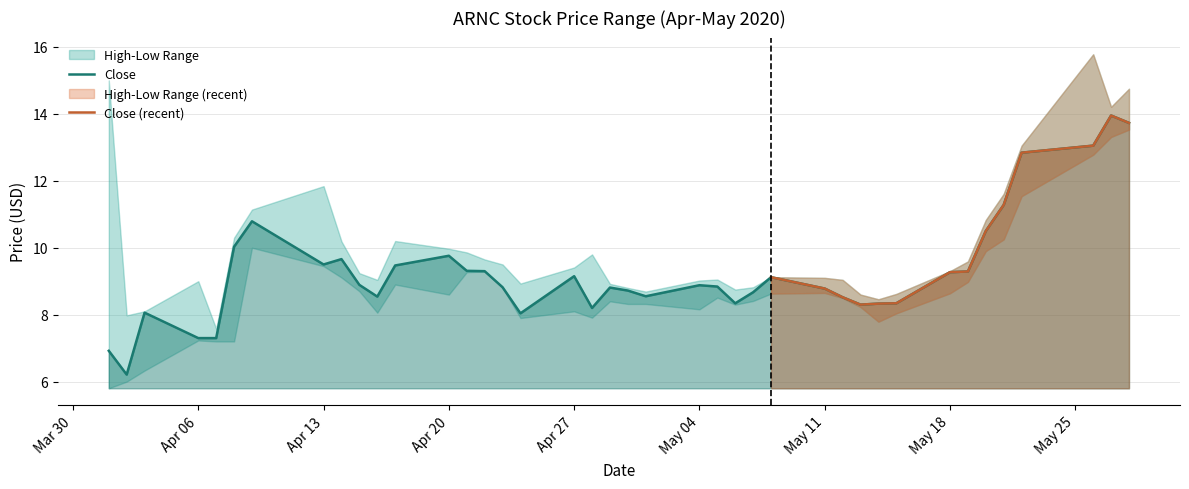

Which series has the widest spread of values?

High